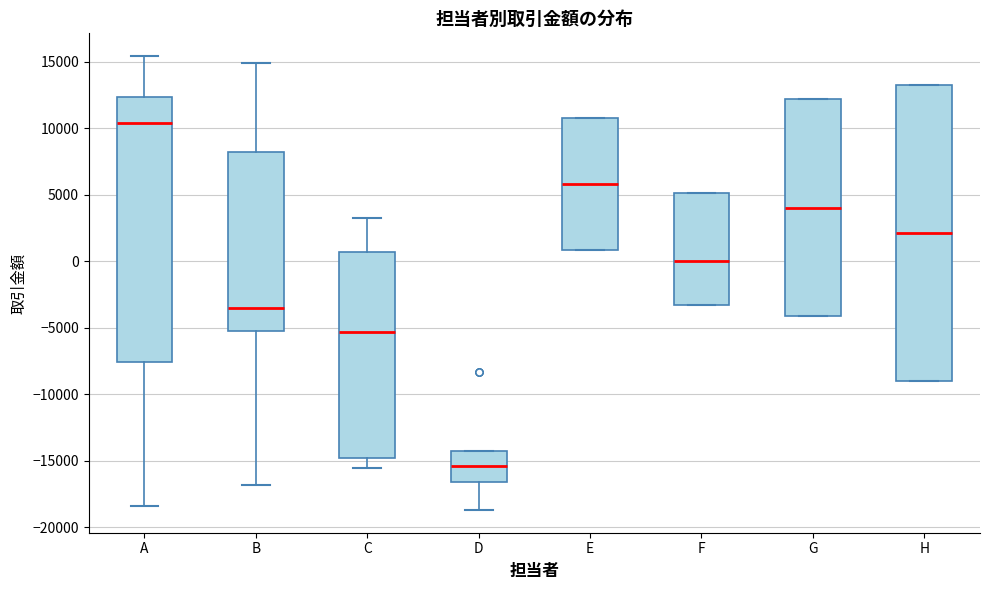

Where is the upper edge of the box for F on the y-axis? The values are not printed on the chart, so give them approximately, as read against the axis.

5000